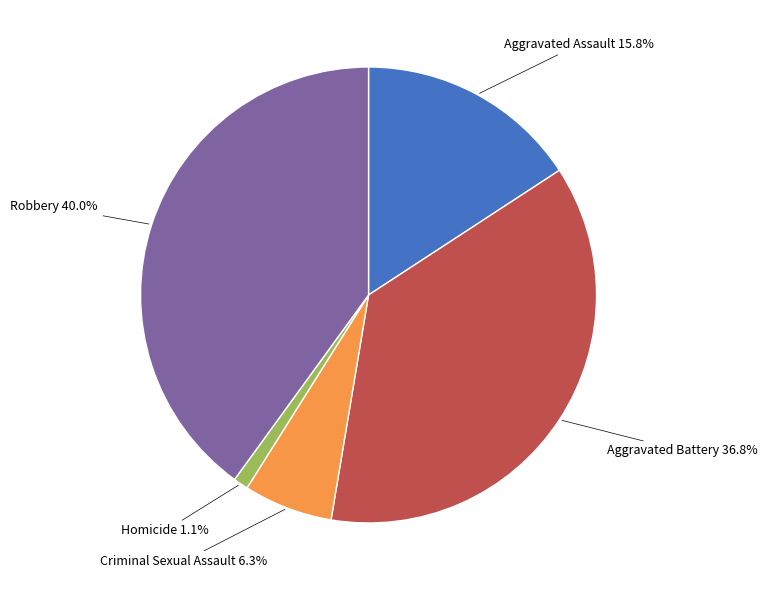

Do Aggravated Assault and Homicide together represent more than half of the pie?

No